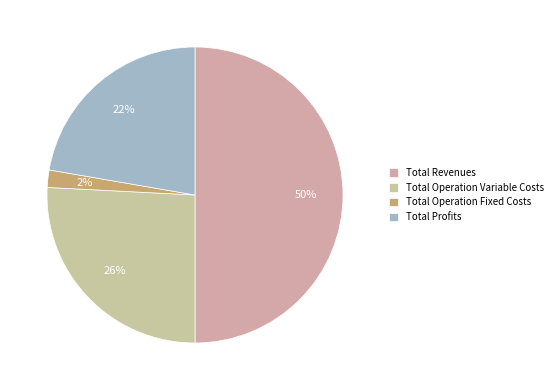

Is it true that Total Profits is 9% of the pie?

False